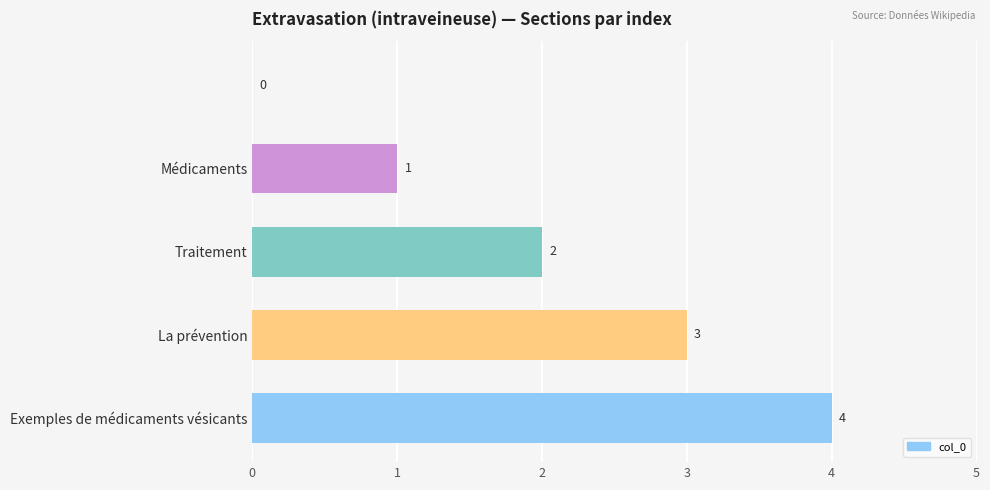

What is the maximum value shown in the chart?

4